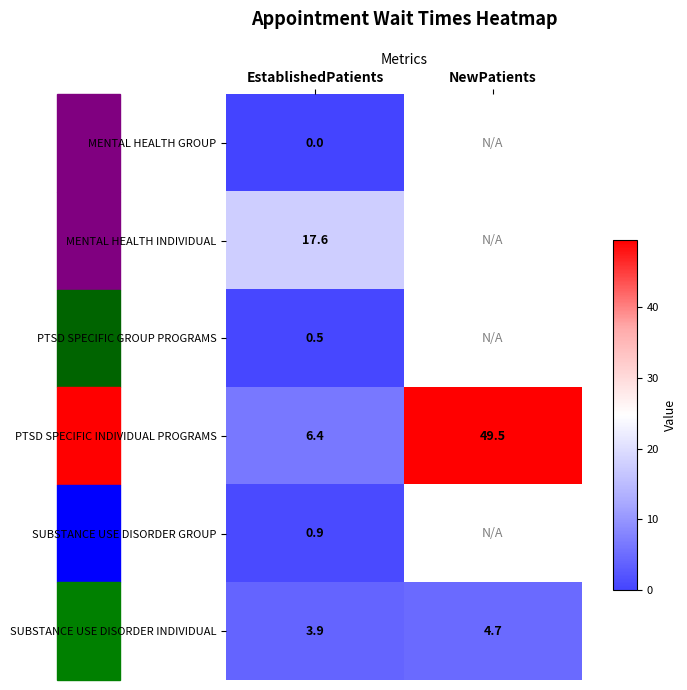

Count the number of data series in this chart.

6